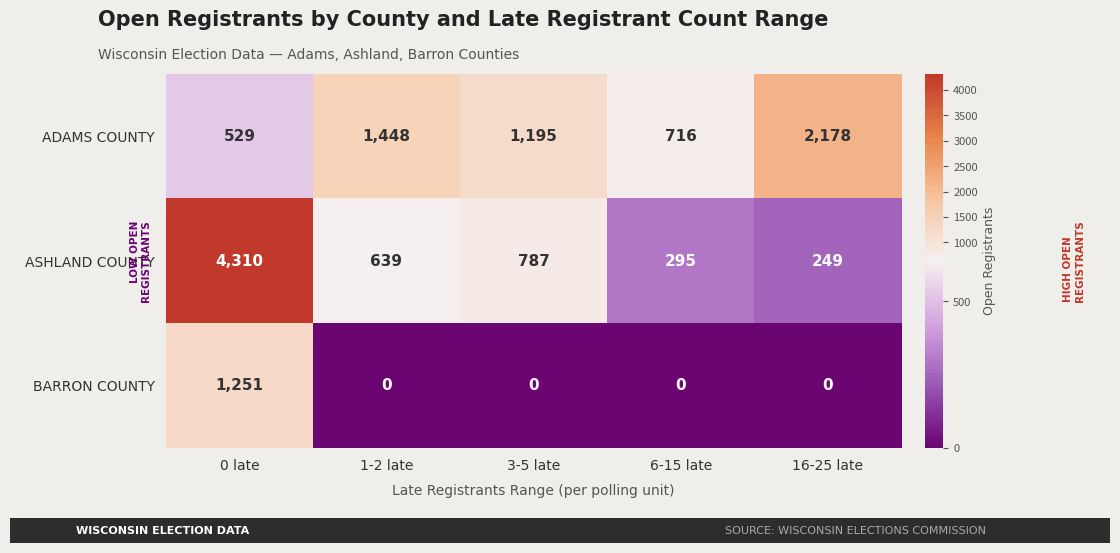

At how many categories does at least one series exceed 4150?

1